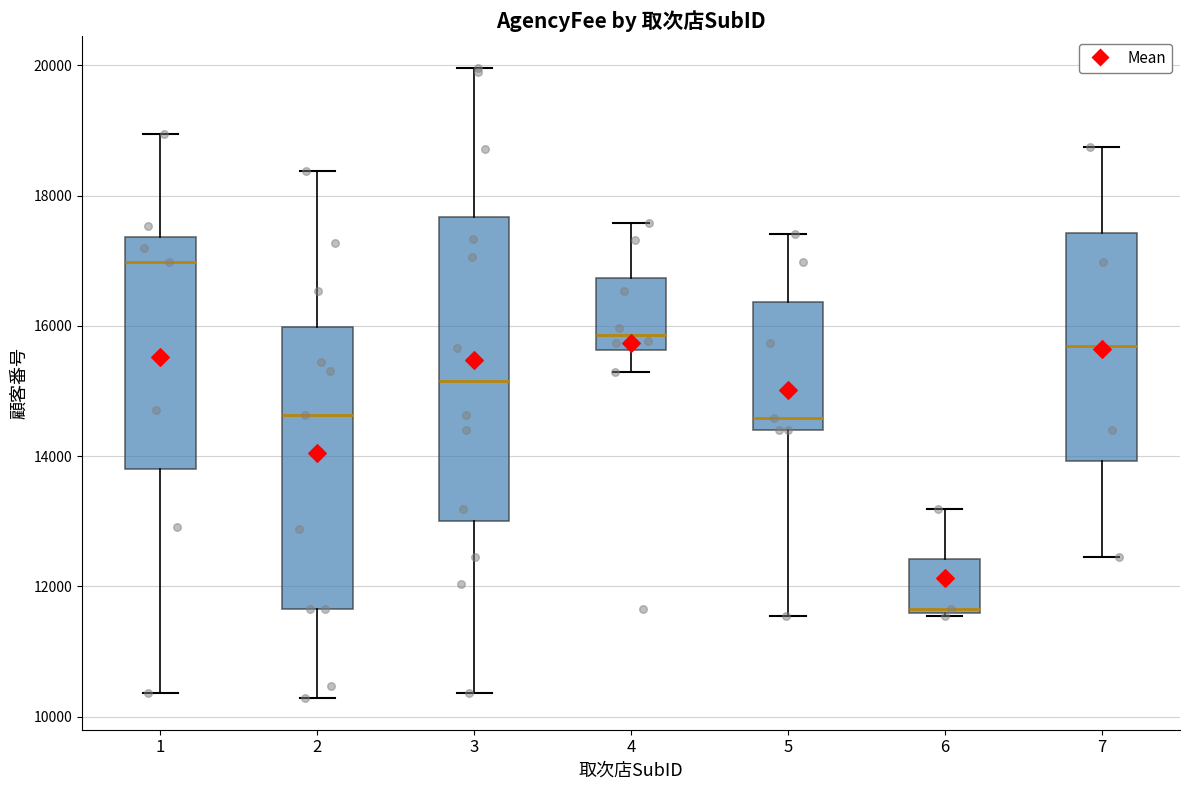

Where does the upper whisker of the box at x = 7 end on the y-axis? The values are not printed on the chart, so give them approximately, as read against the axis.

18800